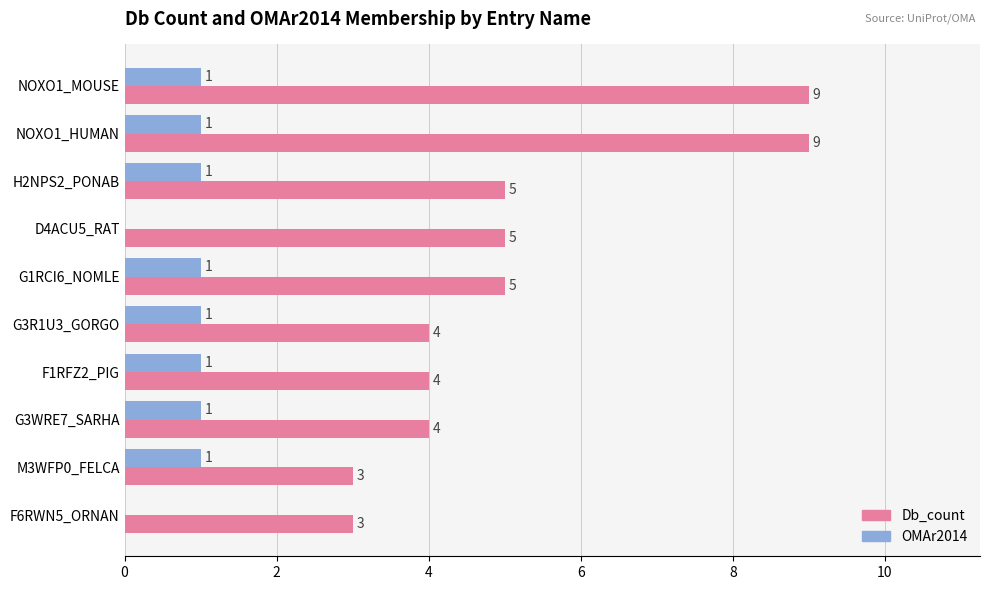

Which series changed the most between NOXO1_MOUSE and M3WFP0_FELCA?

Db_count